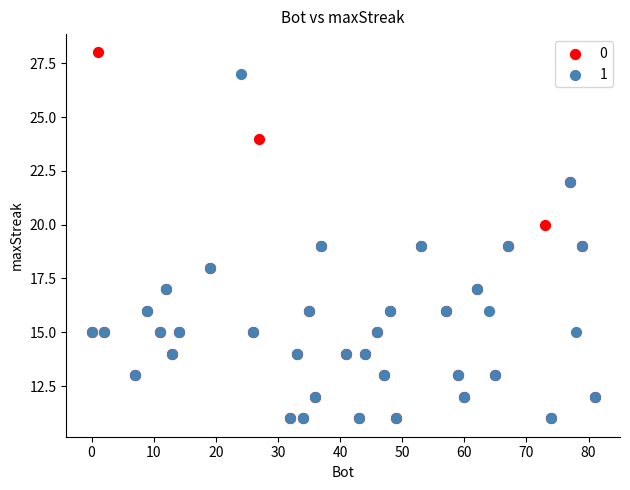

What are all the series names shown in the legend?

0, 1